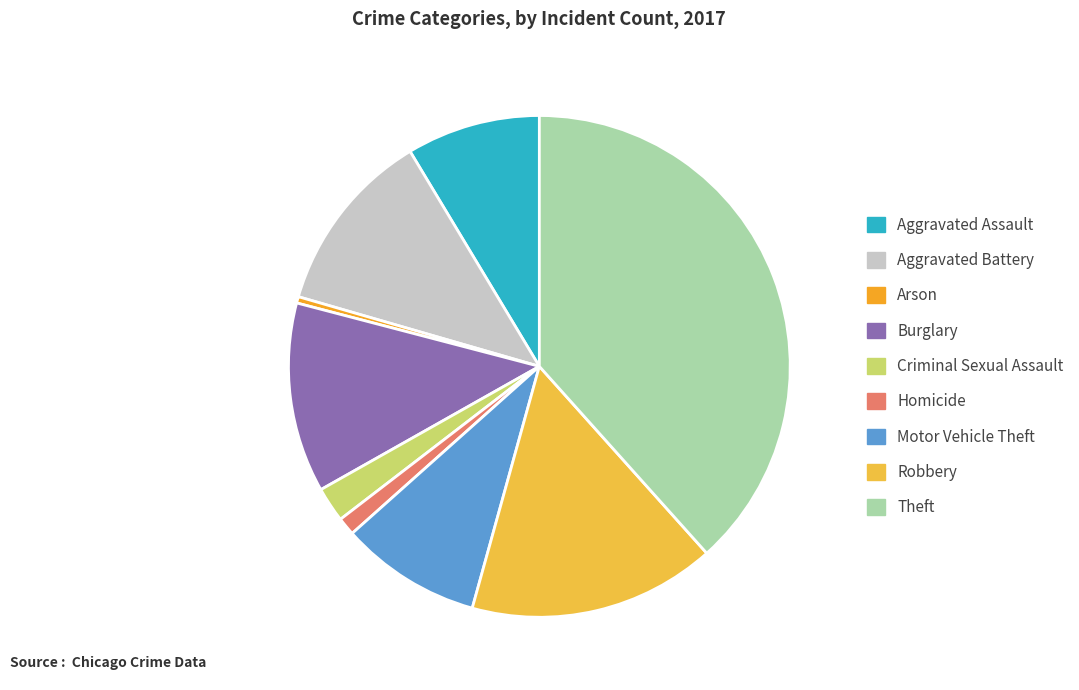

To the nearest percent, what is the average slice percentage?

11%